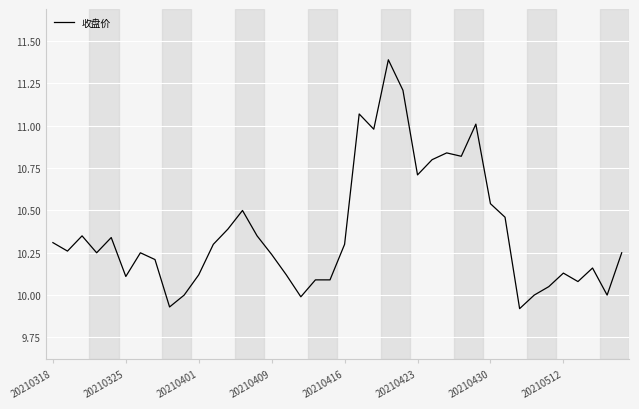

What is the maximum value shown in the chart?

11.4